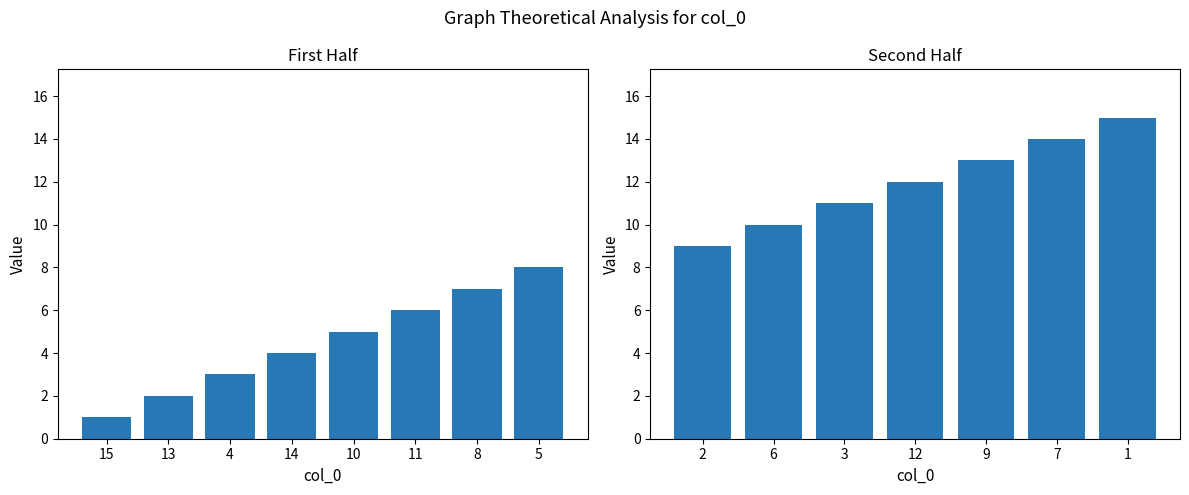

At which label is the value closest to 8?

5